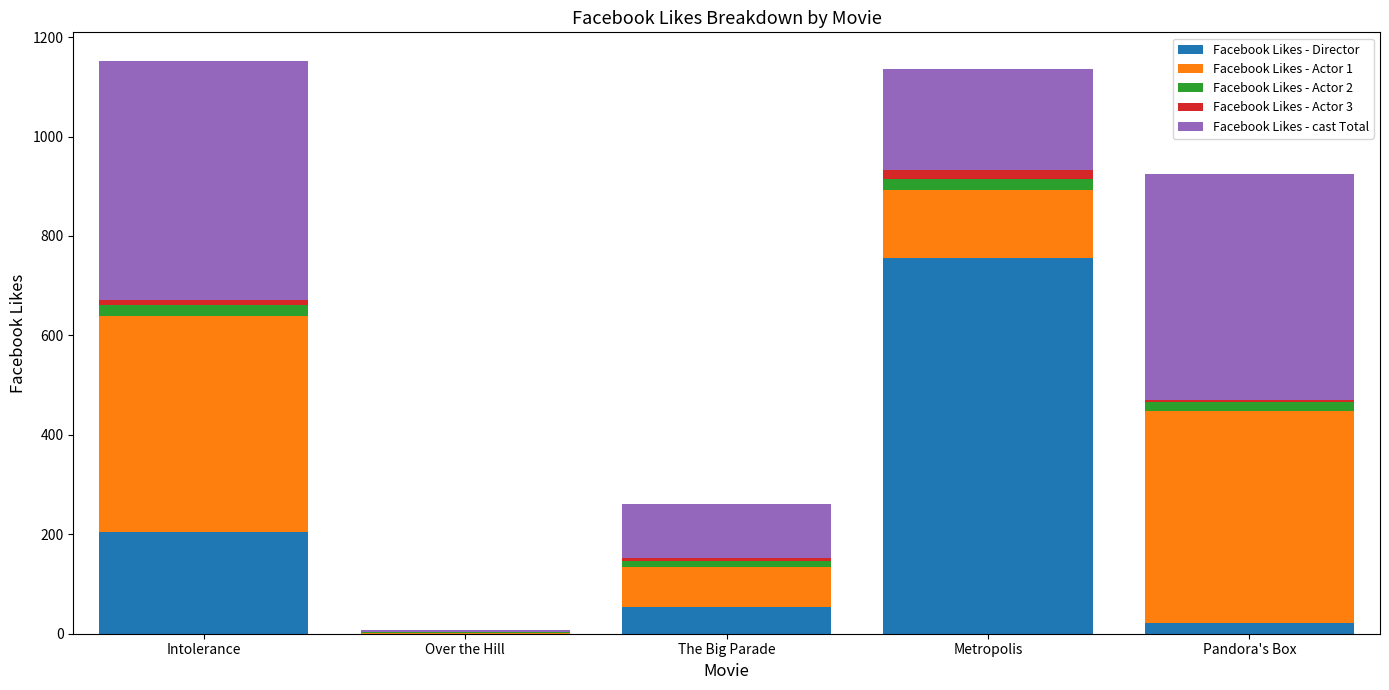

Which category has the highest value in the Facebook Likes - Director series?

Metropolis